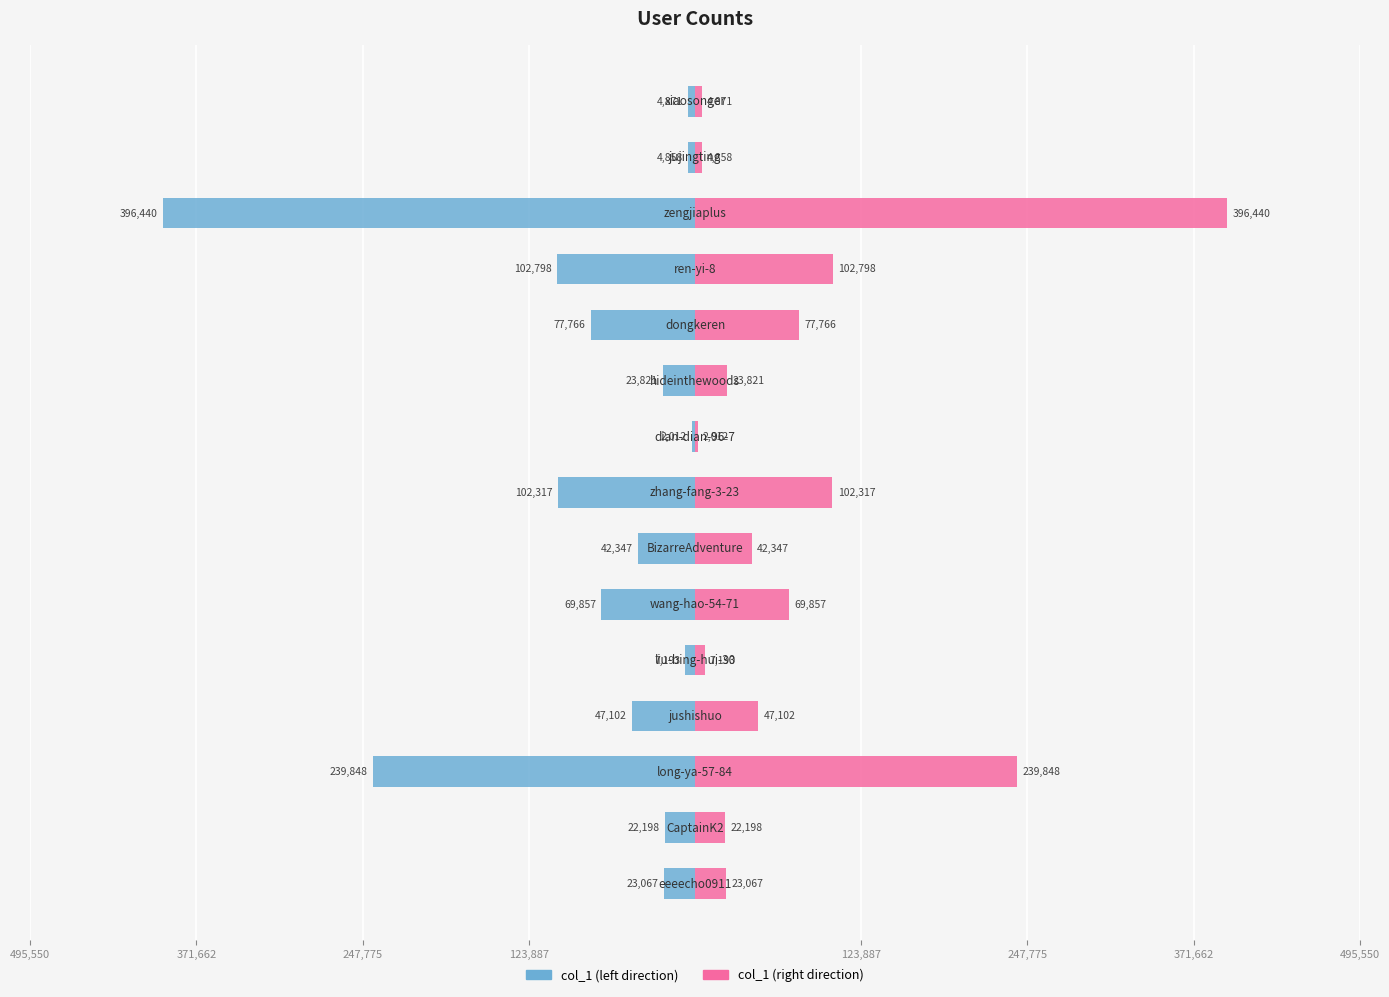

Rank the series by their average value, from highest to lowest.

col_1 (right), col_1 (left)